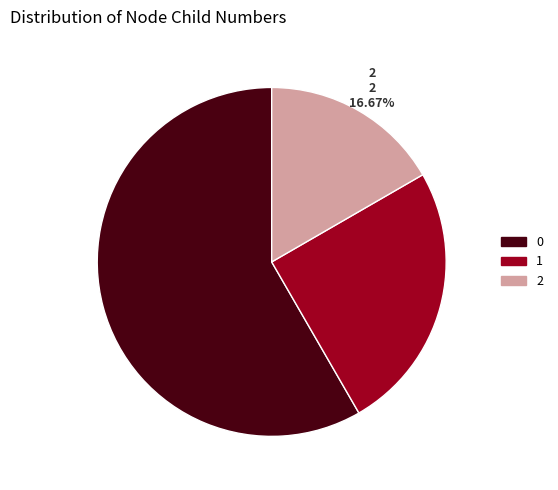

Is there any slice that represents more than half of the pie?

Yes